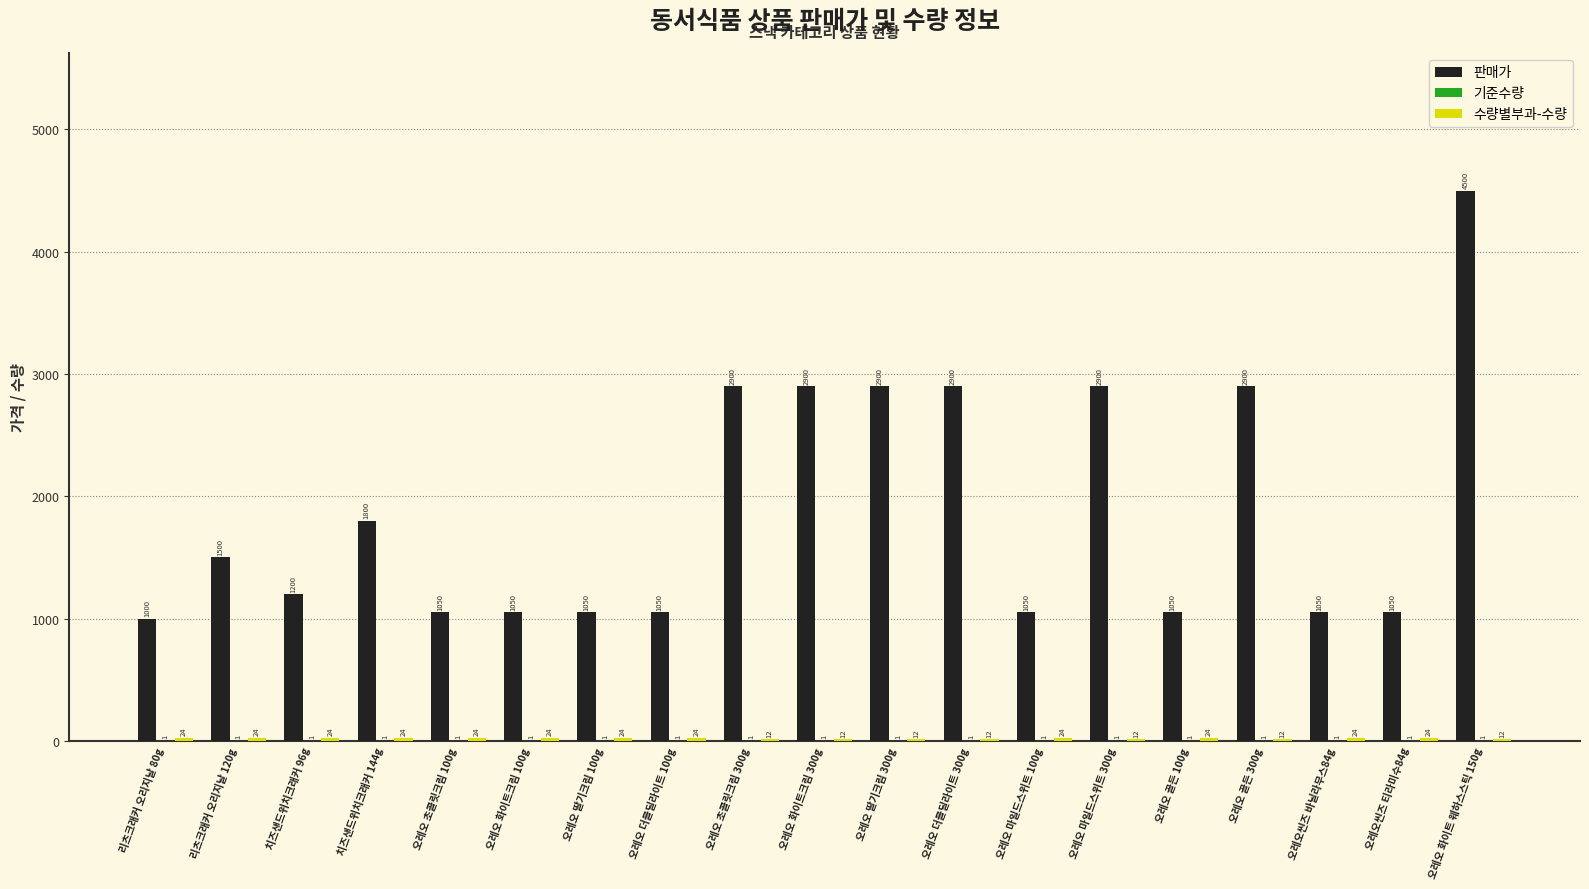

Between 오레오 골든 300g and 오레오씬즈 티라미수84g, which series saw the biggest shift?

판매가